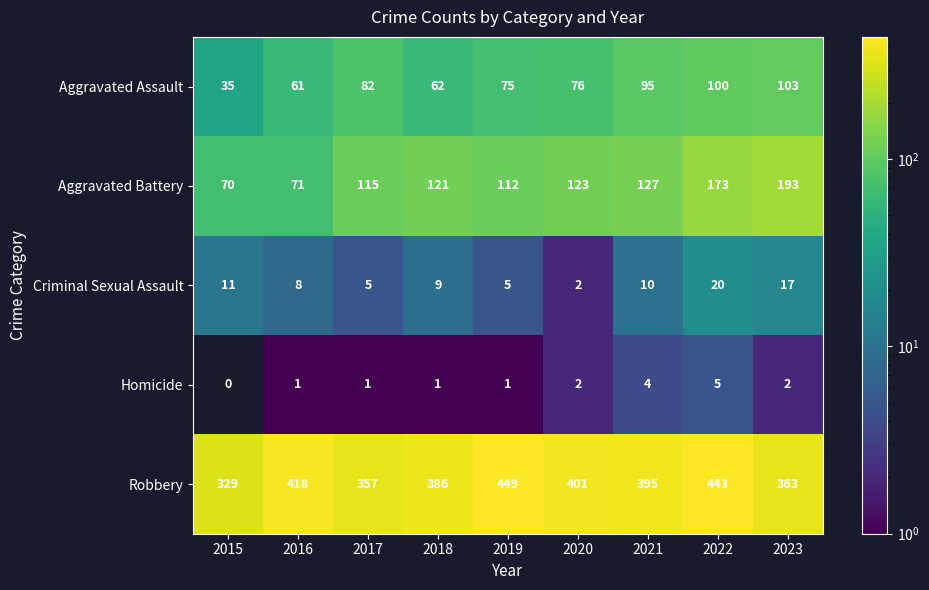

How many series are shown in this chart?

5